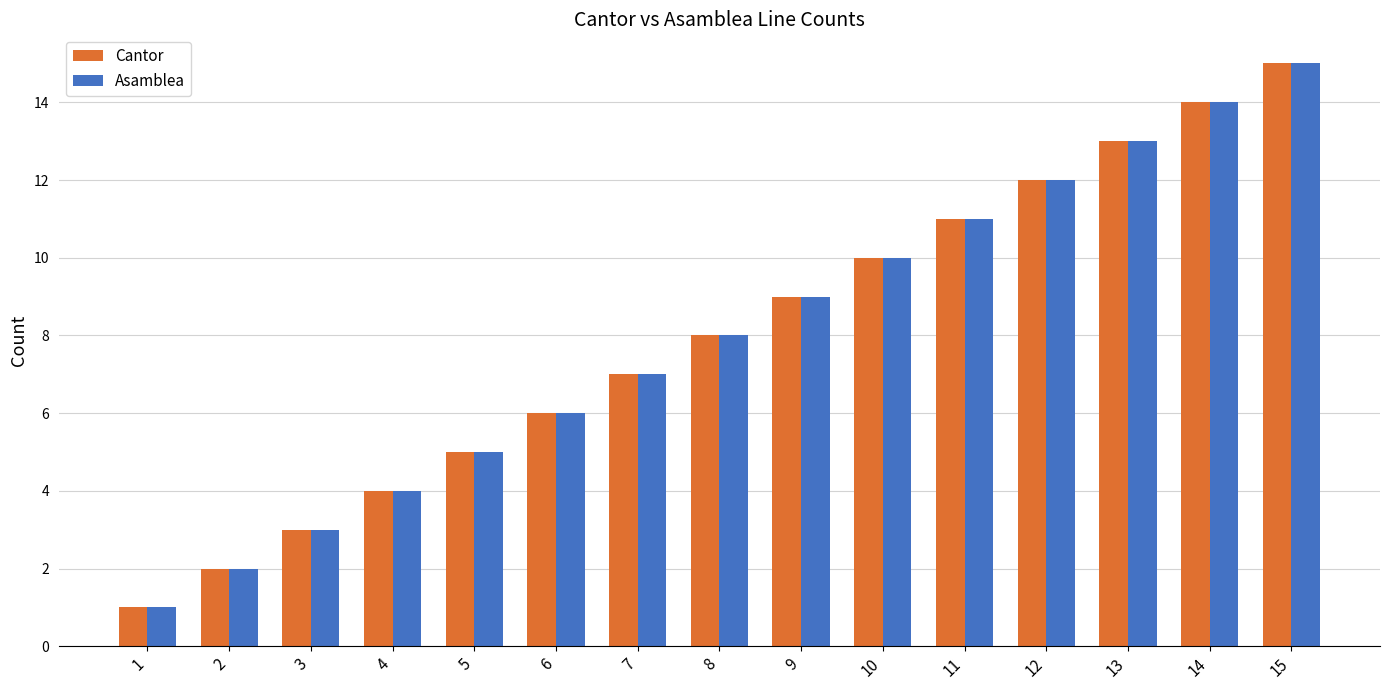

What is the difference between the maximum and minimum values in the Cantor series?

14